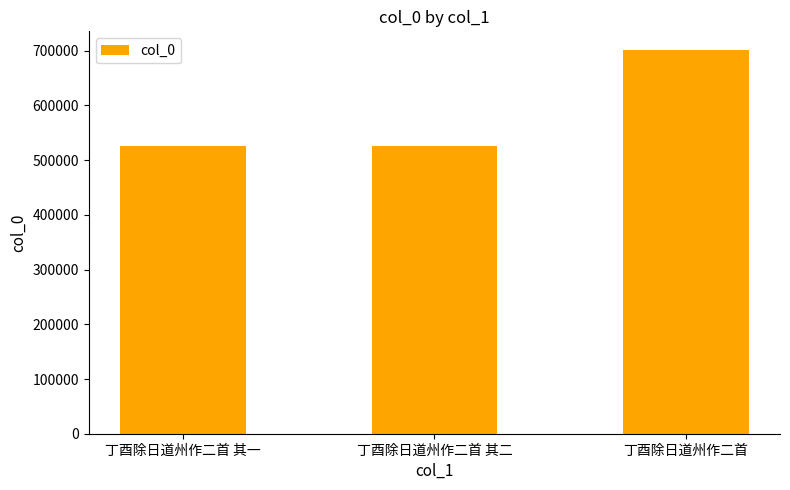

What is the difference between the maximum and minimum values?

174980